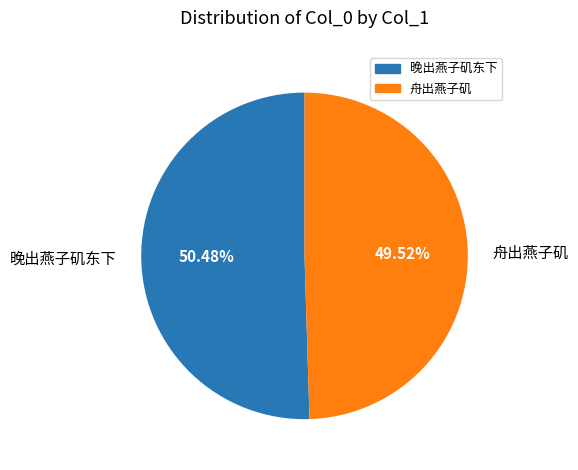

How many slices are in this pie chart?

2